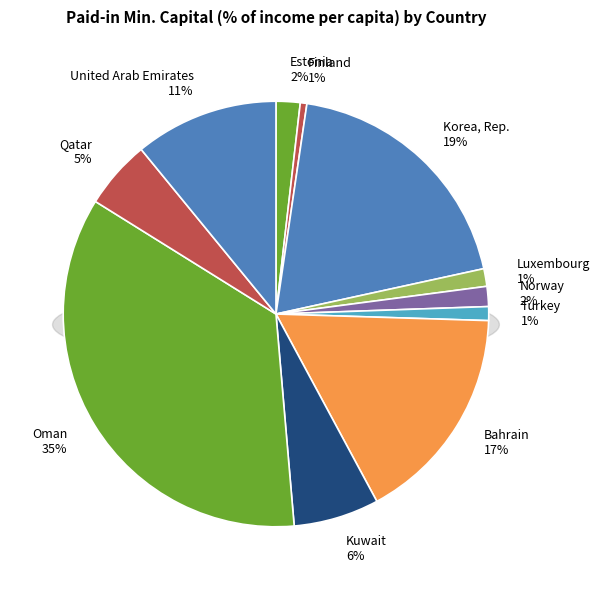

Which slice is the largest?

Oman